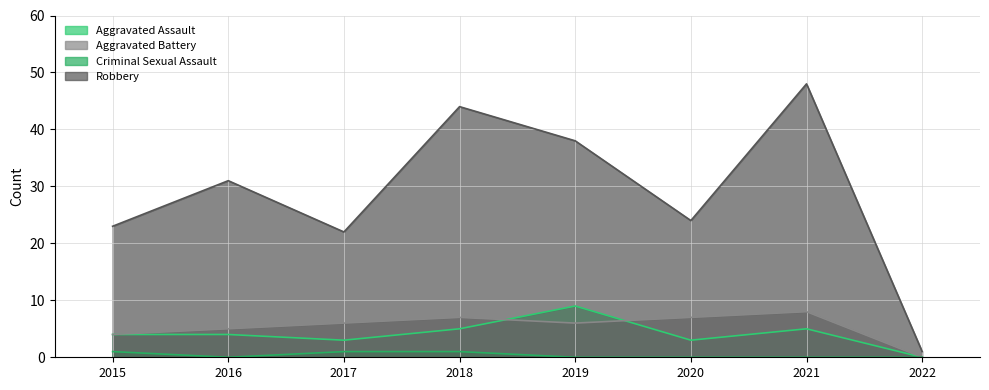

Where is the first local maximum for Aggravated Assault?

2019